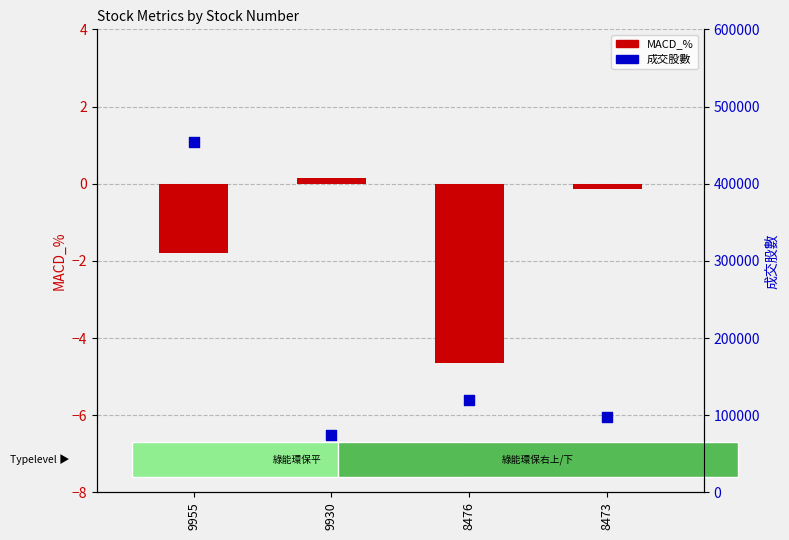

At how many categories does at least one series exceed 186773?

1